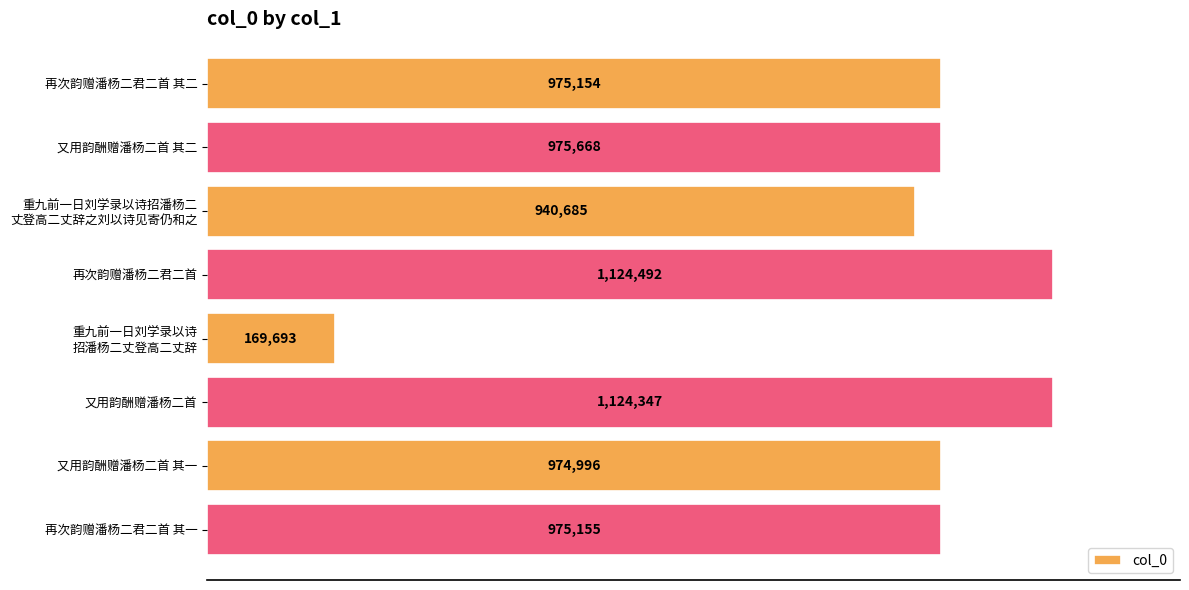

Are the bars horizontal?

Yes